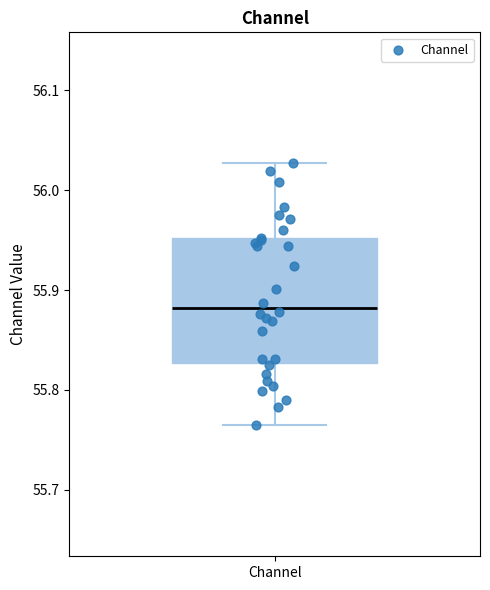

Where does the lower whisker of the box for Channel end on the y-axis? The values are not printed on the chart, so give them approximately, as read against the axis.

55.76